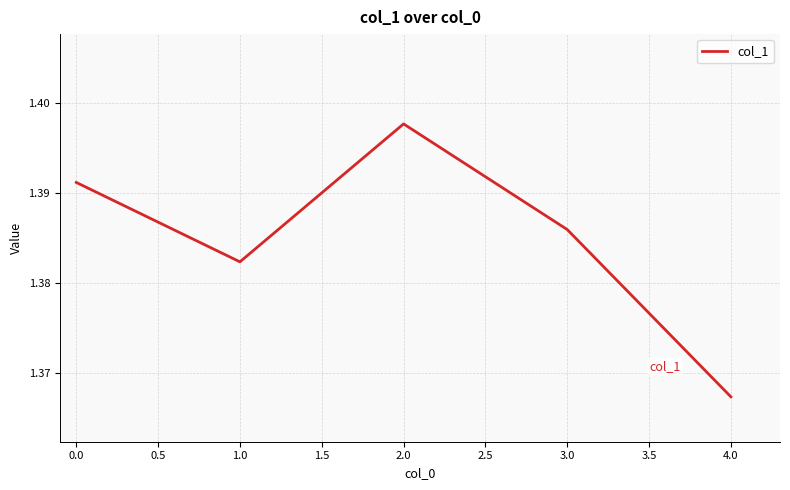

The value at 4.0 is 0.5. True or false?

False